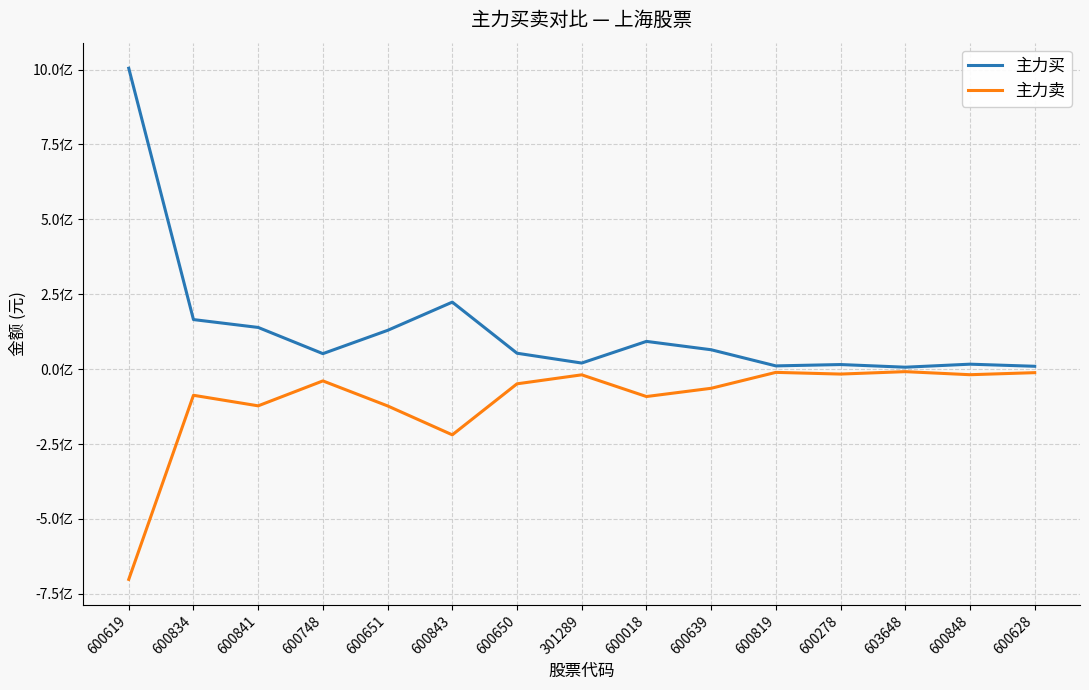

Does the chart display data point markers on the line(s)?

No